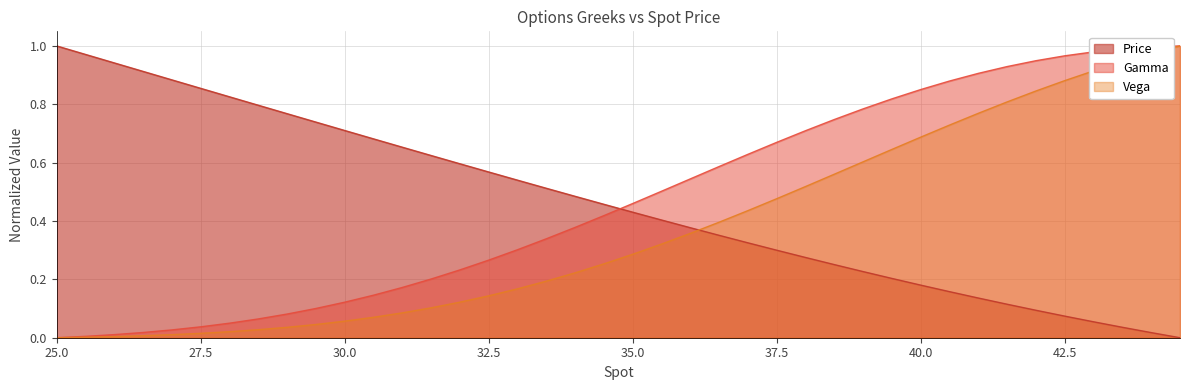

How many times do Gamma and Price cross each other?

1